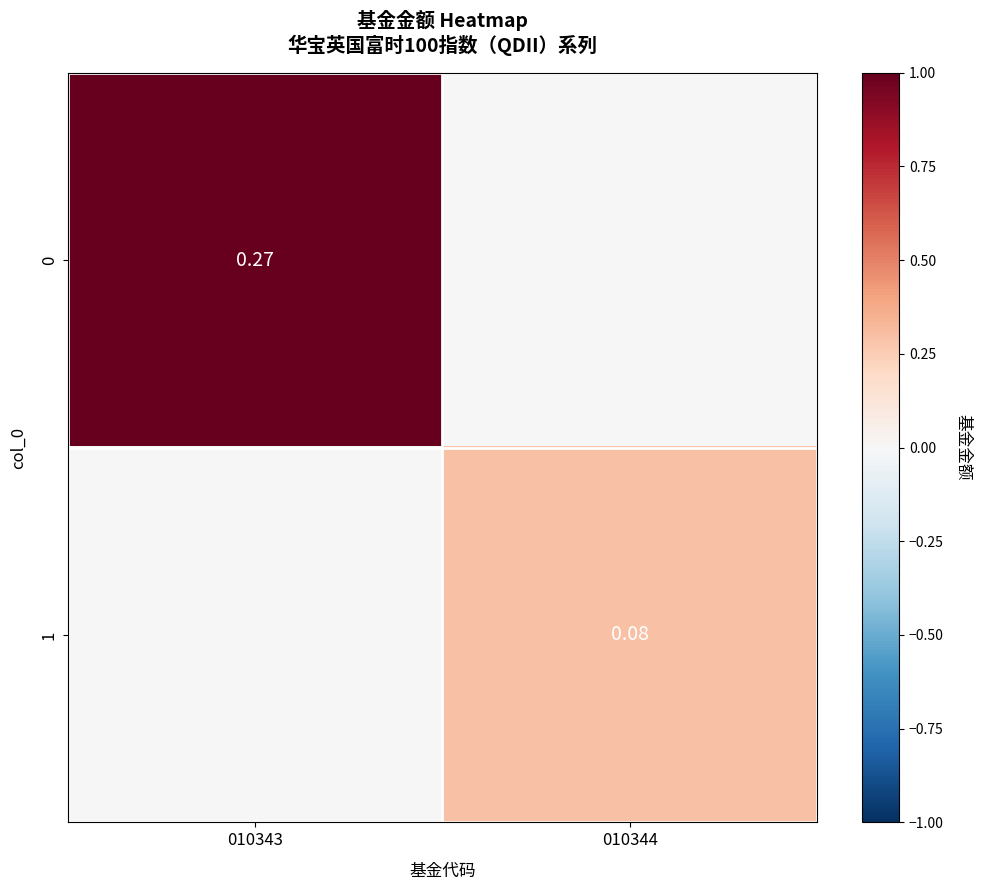

What is the difference between the highest and lowest values at 010343?

1.0